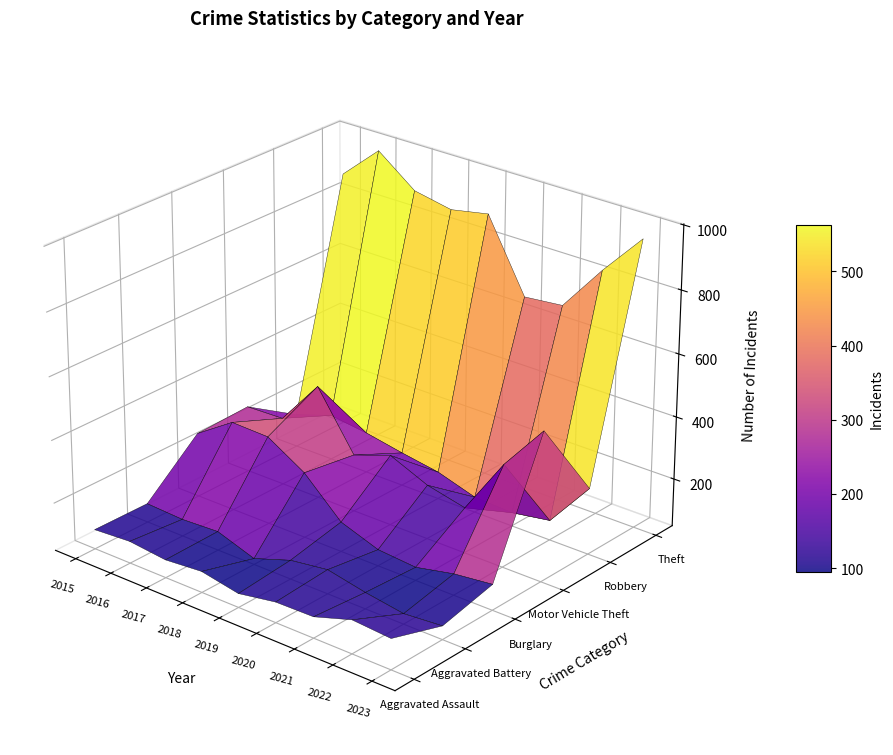

Reading left to right, extract all data points from this chart.

Aggravated Assault: 110	118	105	115	92	113	115	154	145
Aggravated Battery: 108	102	108	67	108	125	100	81	91
Burglary: 254	333	329	257	143	100	90	116	130
Motor Vehicle Theft: 261	265	411	231	273	221	193	376	524
Robbery: 154	194	178	155	135	97	91	111	259
Theft: 874	984	892	868	891	666	678	827	962